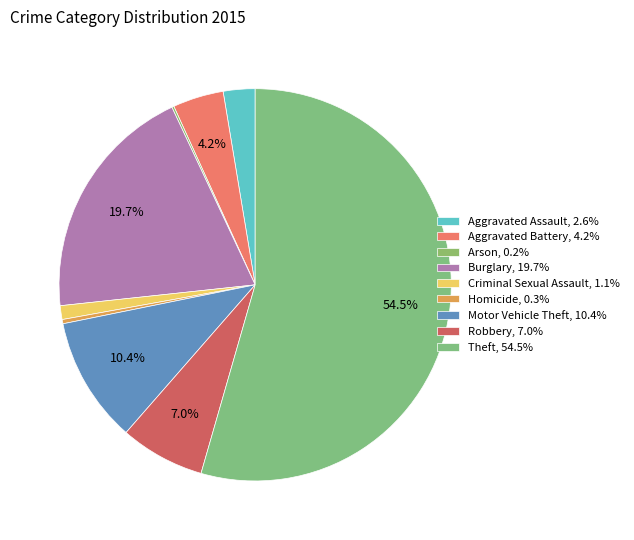

Does Theft account for over 50% of the chart?

Yes